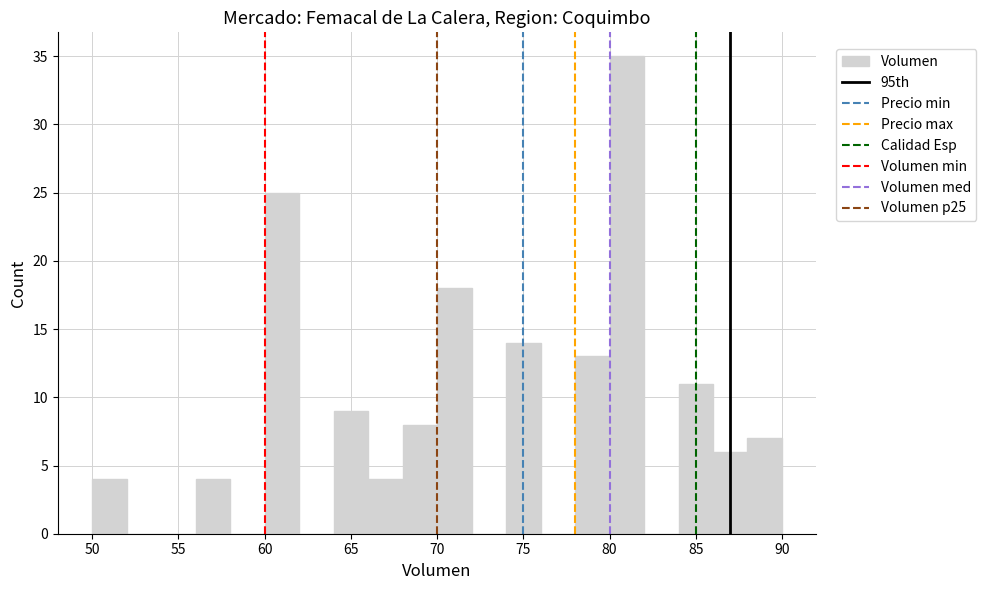

Which range on the x-axis has the tallest bar?

80 to 82